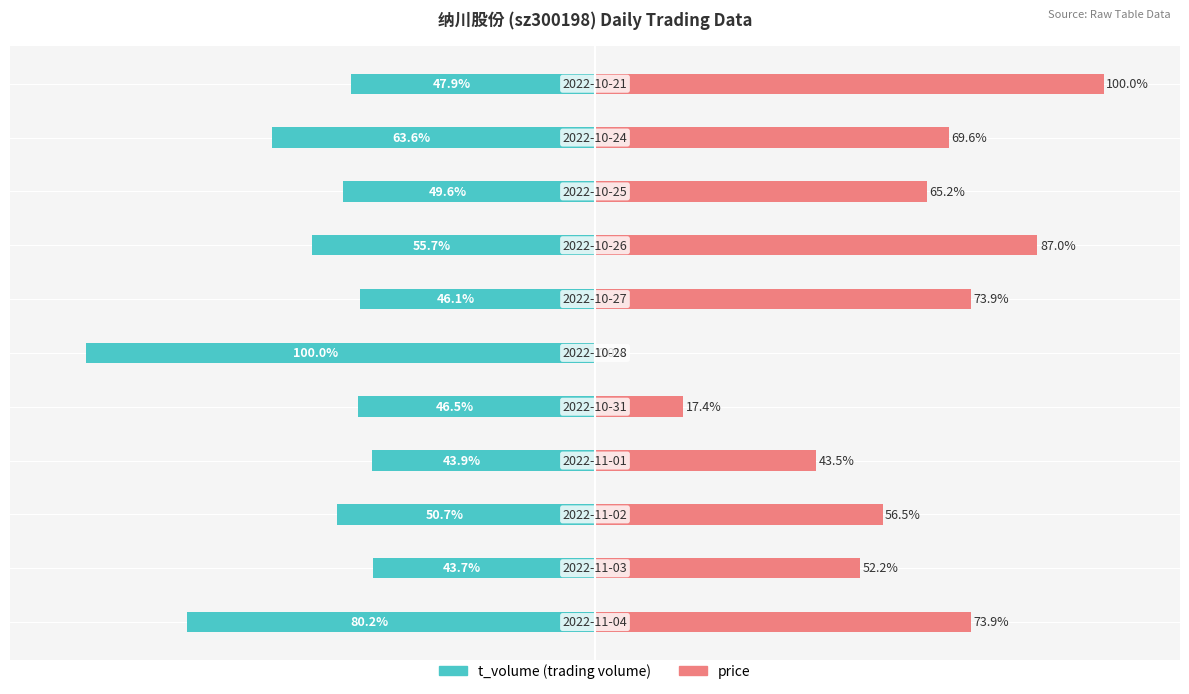

How many data points in price are above 65?

6